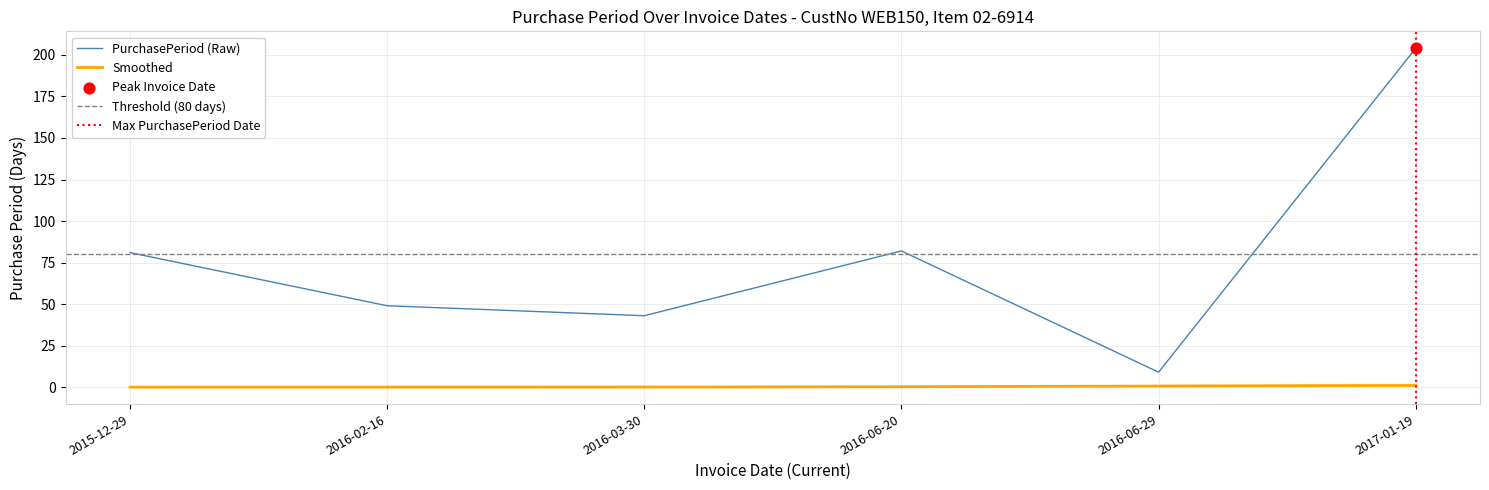

What is the ratio of the value at 2017-01-19 to the value at 2016-06-29?

22.7